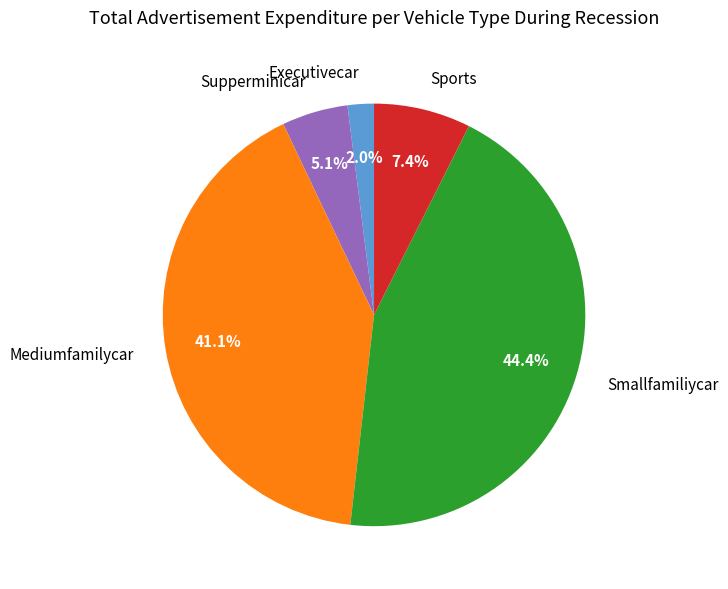

Approximately how many times larger is the value at Smallfamiliycar compared to Mediumfamilycar?

1.1